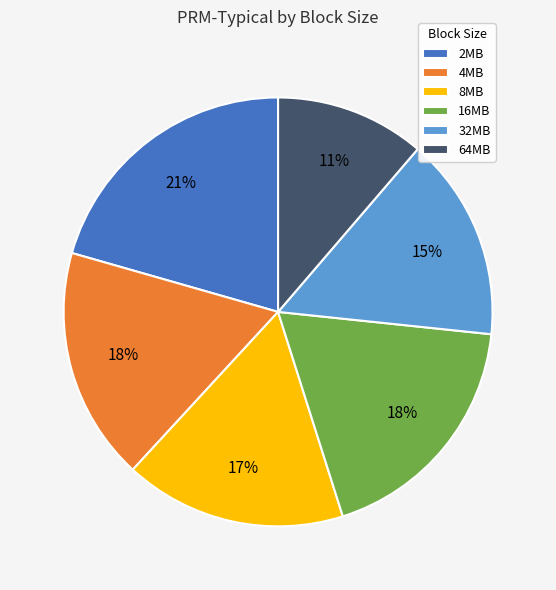

Is the sum of 2MB and 32MB greater than half?

No